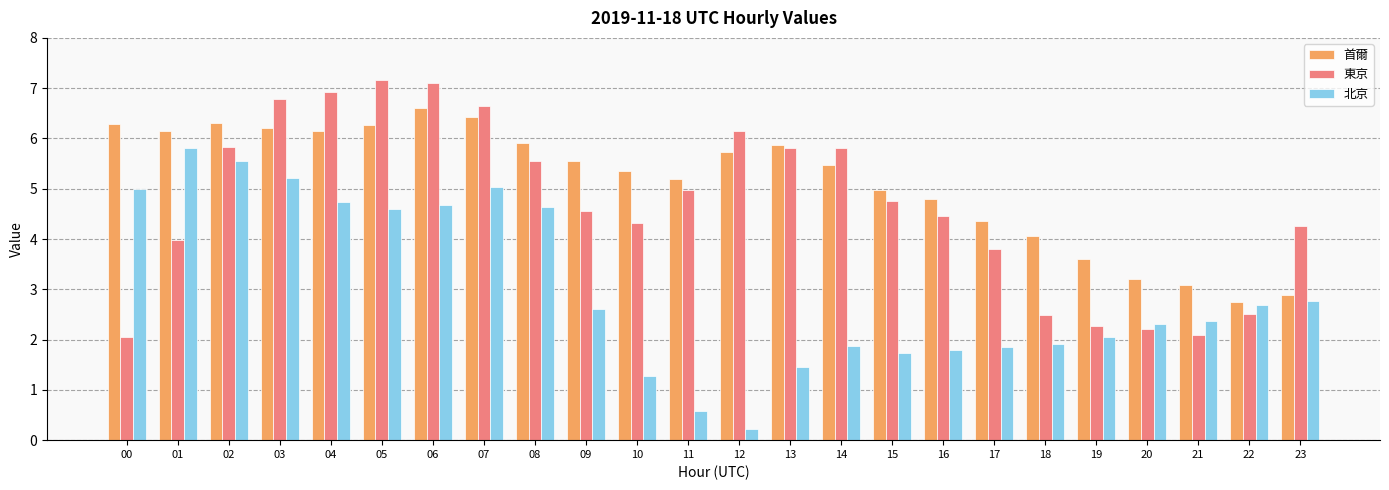

How many bars are there in each group?

3